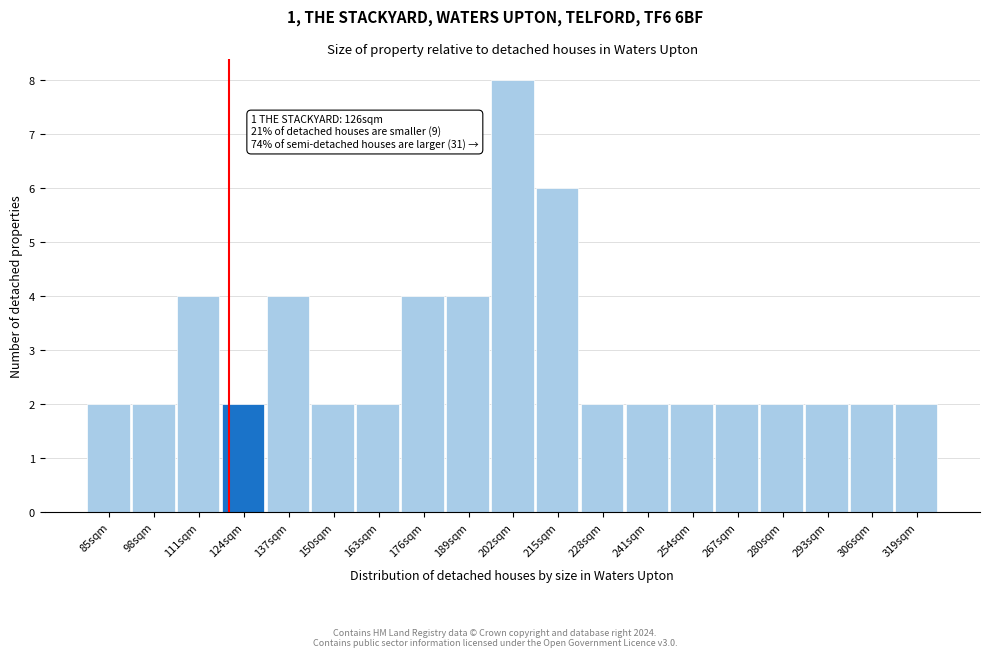

Reading left to right, what are all the values shown in this chart?

85sqm=2	98sqm=2	111sqm=4	124sqm=2	137sqm=4	150sqm=2	163sqm=2	176sqm=4	189sqm=4	202sqm=8	215sqm=6	228sqm=2	241sqm=2	254sqm=2	267sqm=2	280sqm=2	293sqm=2	306sqm=2	319sqm=2